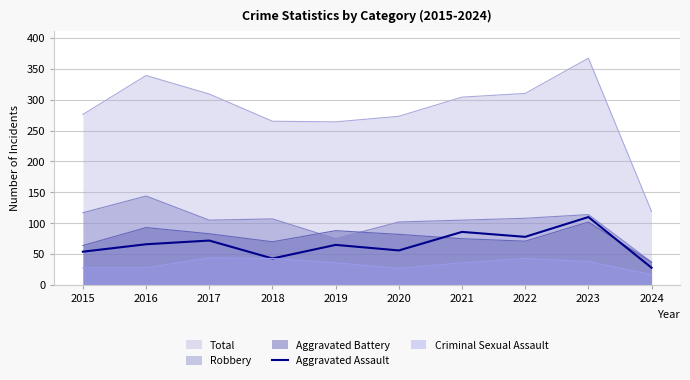

What is the value of the 1st point from the left?

54